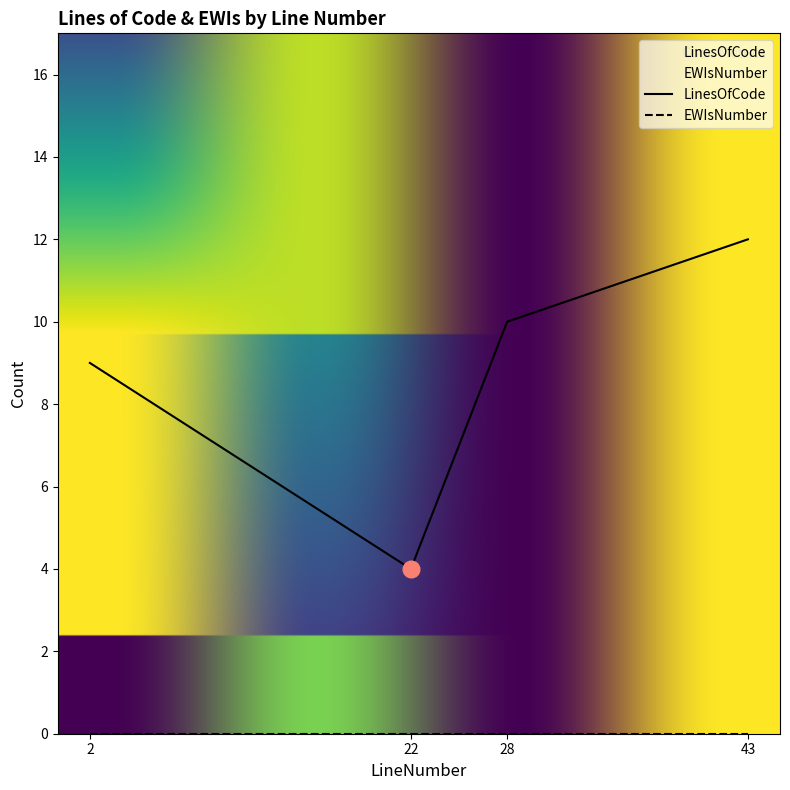

Rank the categories by value from highest to lowest.

43, 28, 2, 22